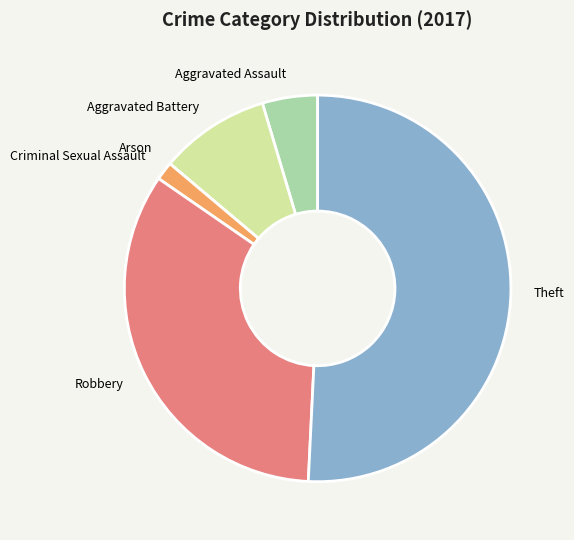

Which has a higher value, Robbery or Theft?

Theft